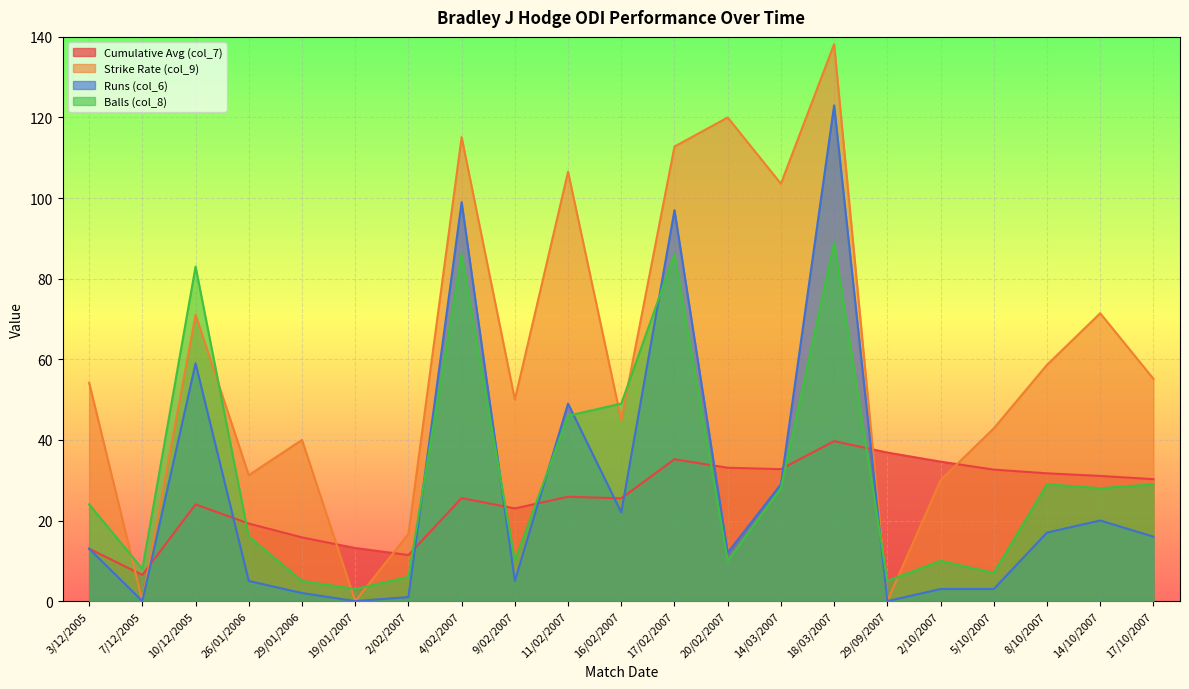

How many series are shown in this chart?

4